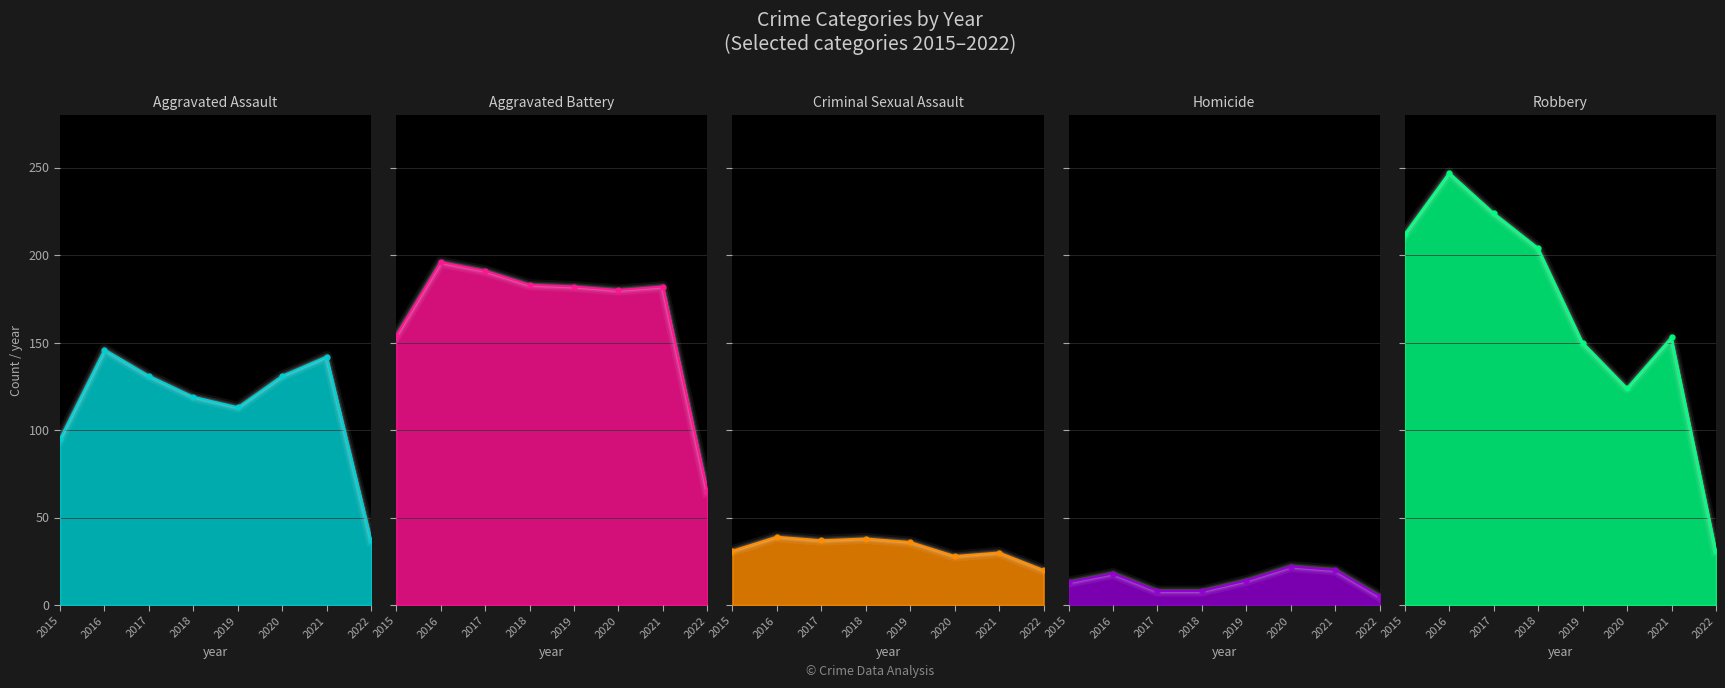

What is the lowest value of the Aggravated Battery series?

65